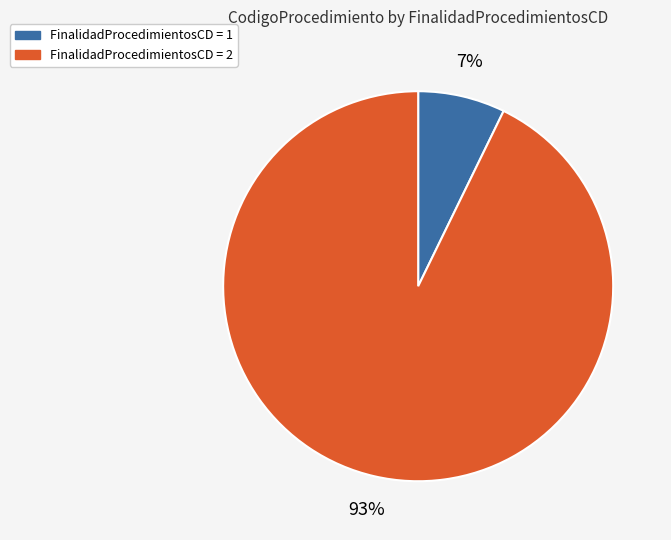

To the nearest percent, what is the difference between the largest and smallest slice percentages?

86%